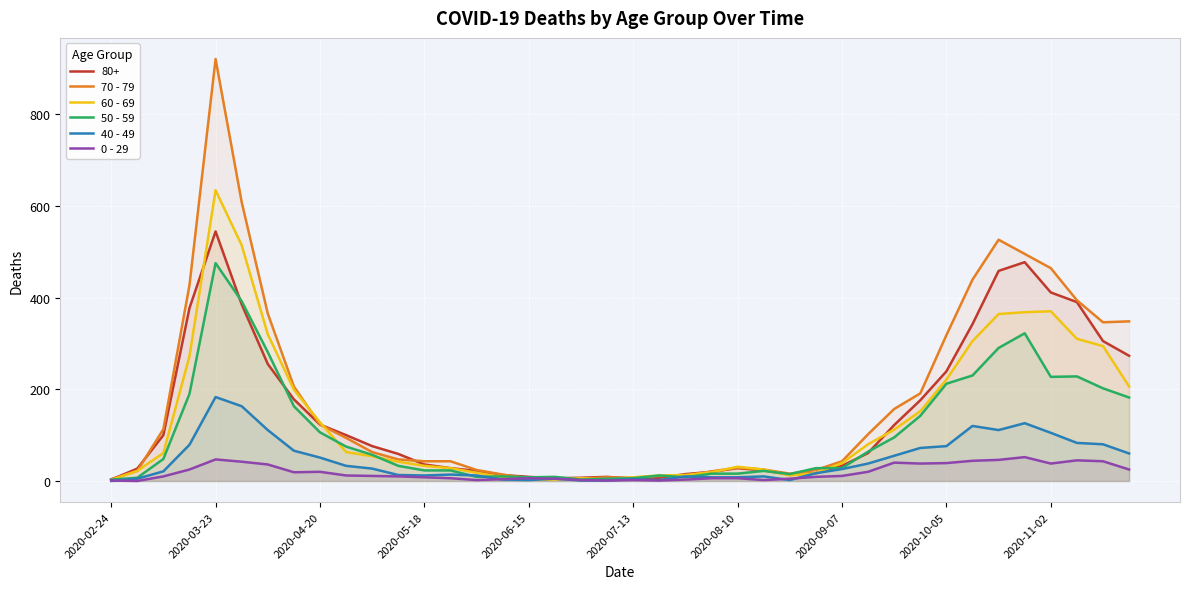

What is the value of the 50 - 59 point at the 36th from the left?

322